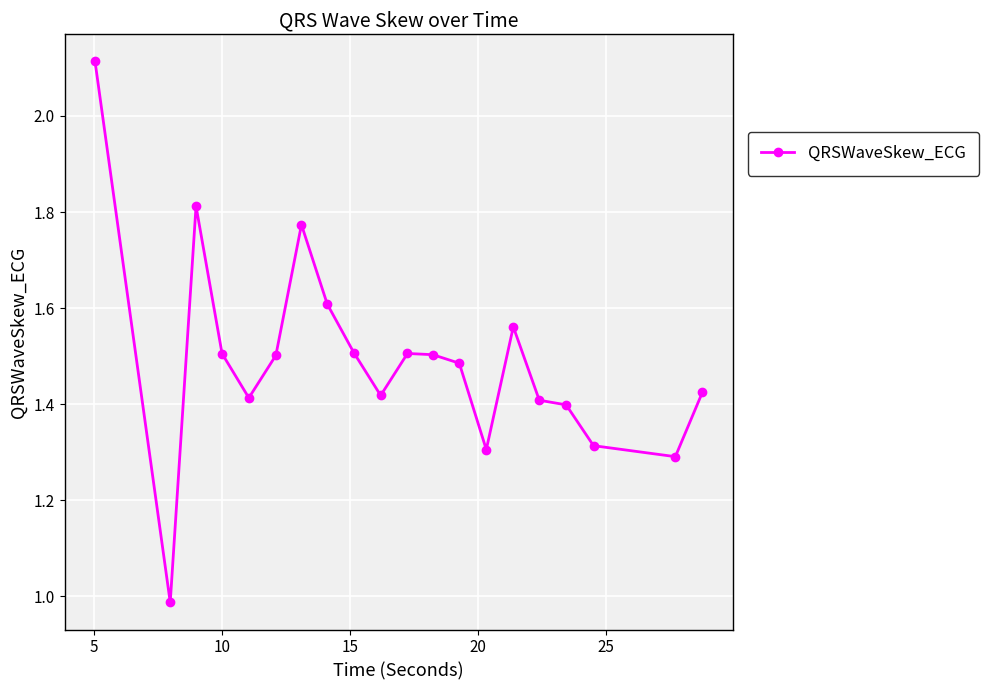

What is the difference between the maximum and minimum values?

1.1